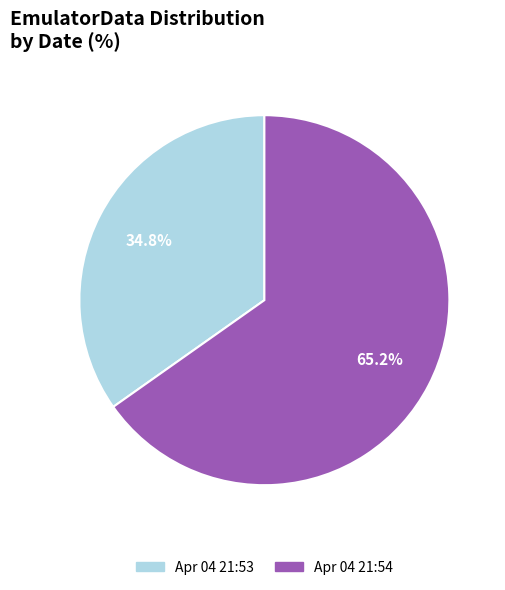

Is there any slice that represents more than half of the pie?

Yes